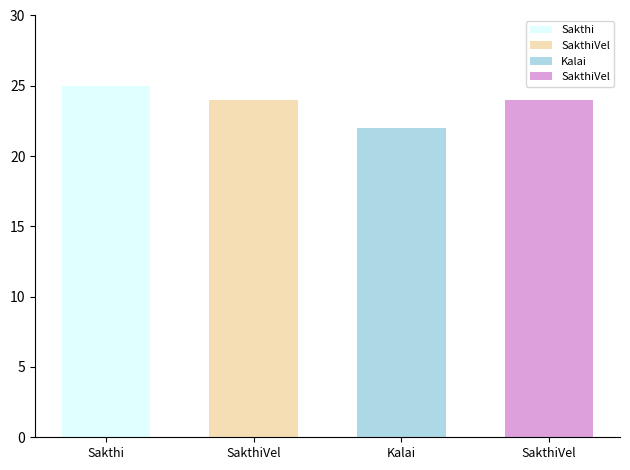

What is the label of the 2nd bar from the right?

Kalai